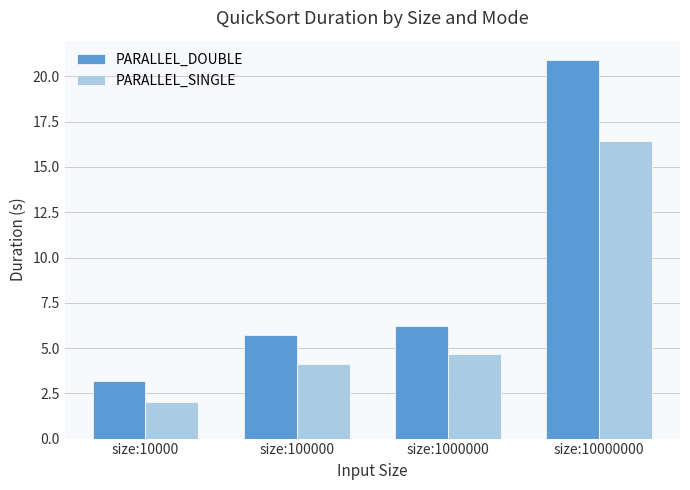

The PARALLEL_DOUBLE series shows 6.2 at size:1000000. True or false?

True